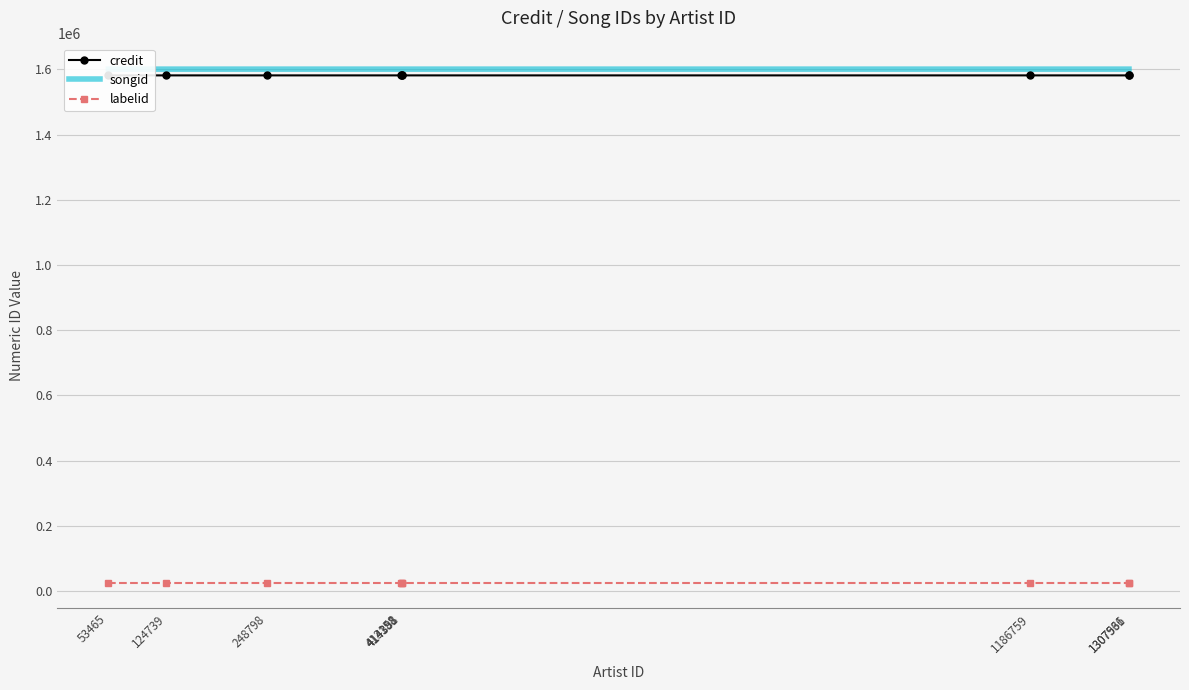

Rank the series at 413158 from highest to lowest value.

songid, credit, labelid